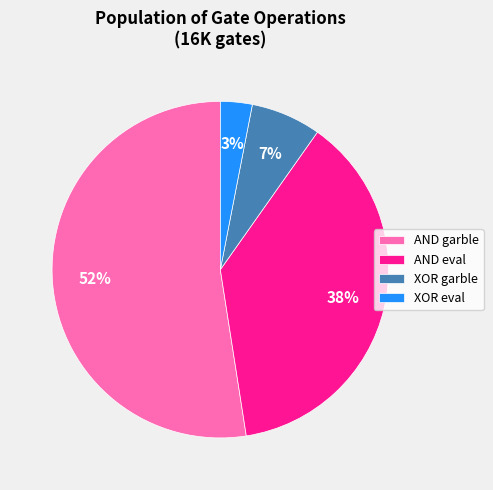

True or false: AND garble accounts for 64% of the total.

False